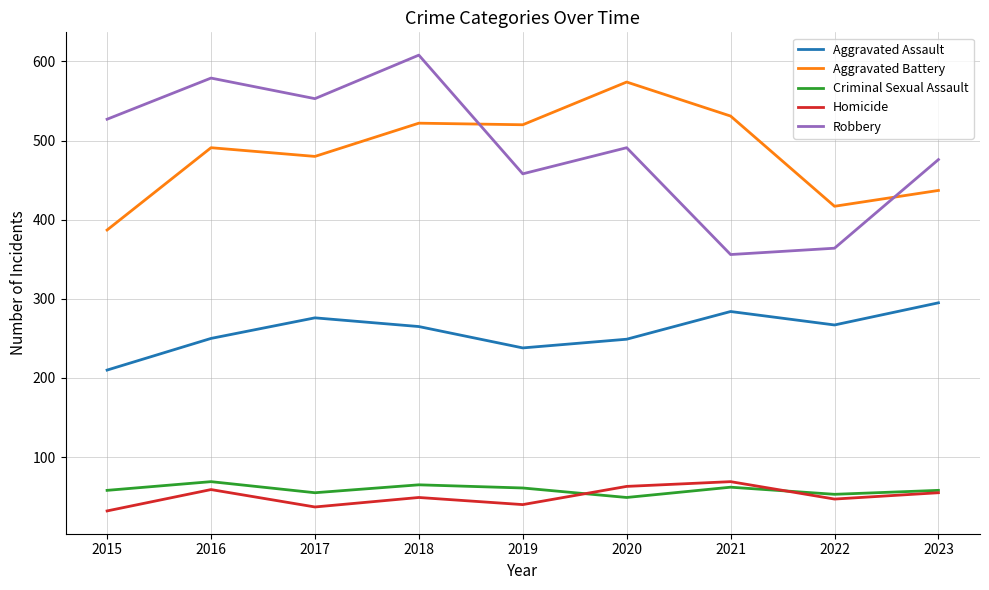

What is the difference between the Aggravated Assault values at 2018 and 2019?

27